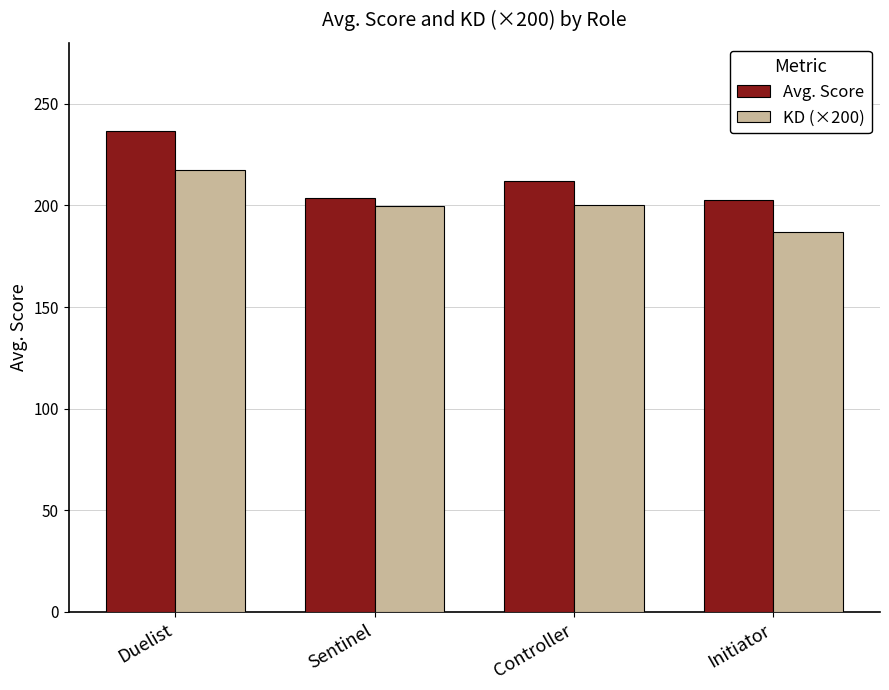

Which label corresponds to the smallest value in the chart?

Initiator